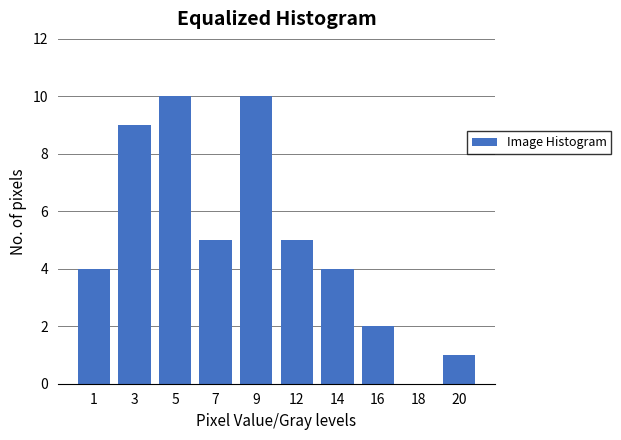

Reading left to right, transcribe all the data shown in this chart.

1=4	3=9	5=10	7=5	9=10	12=5	14=4	16=2	18=0	20=1